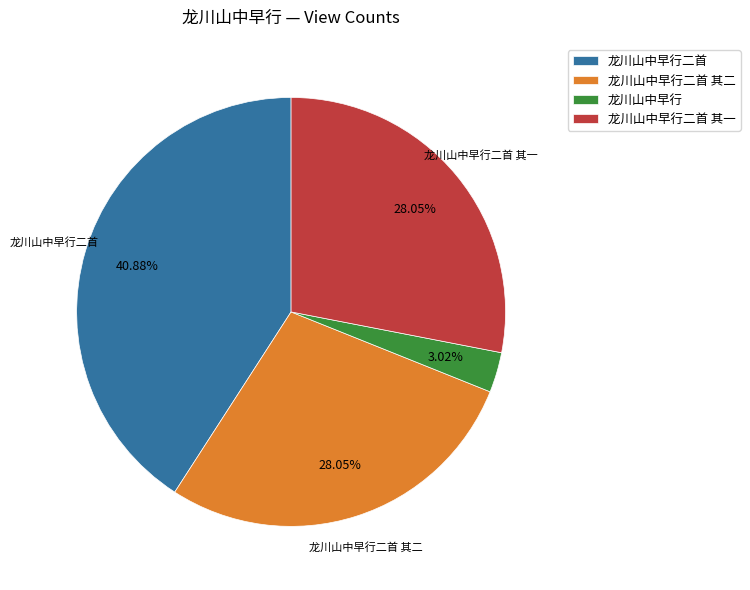

The 龙川山中早行二首 slice represents 54% of the pie. True or false?

False